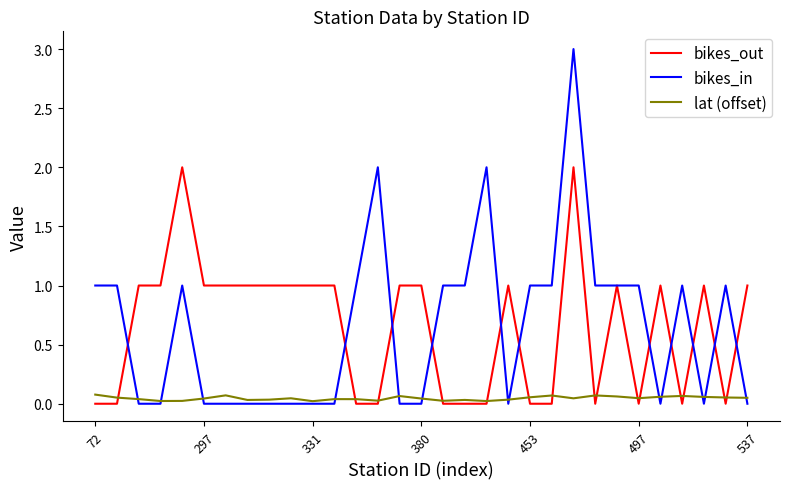

Count the number of data series in this chart.

3